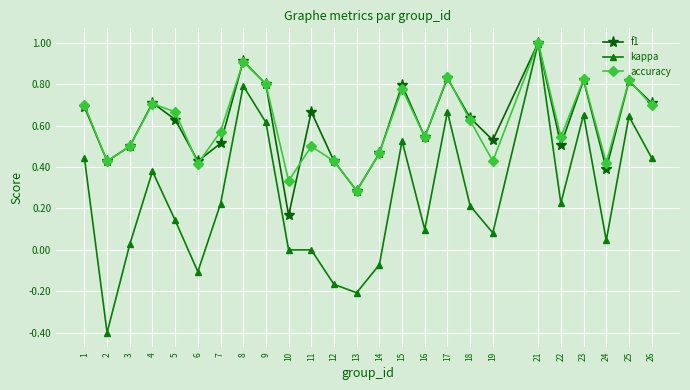

Which category has the lowest value in the accuracy series?

13